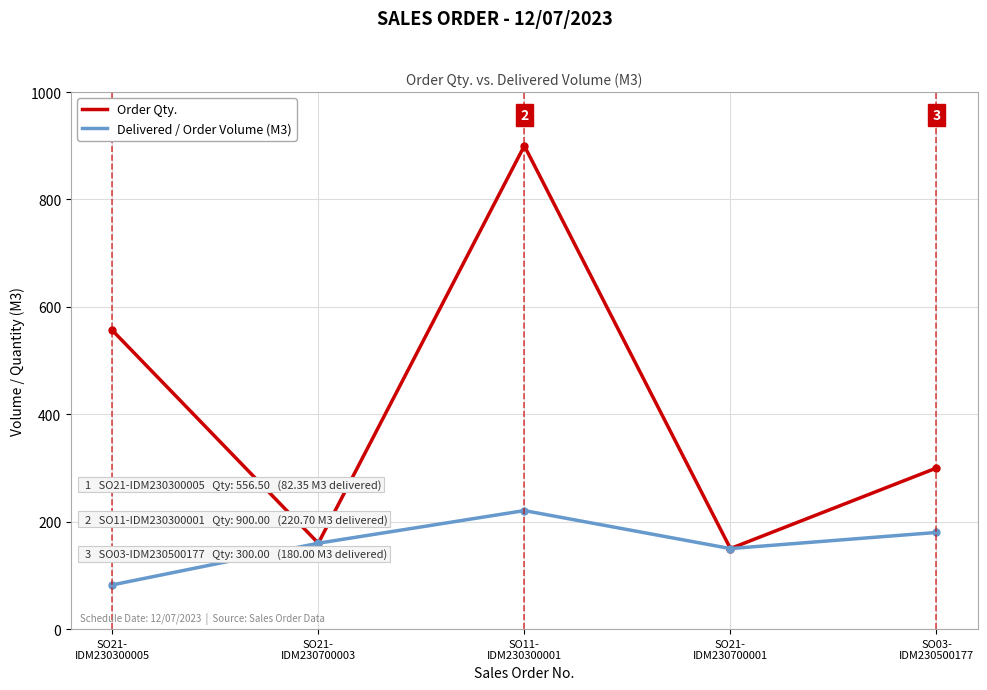

List the series in order of their peak value, lowest first.

Delivered / Order Volume (M3), Order Qty.